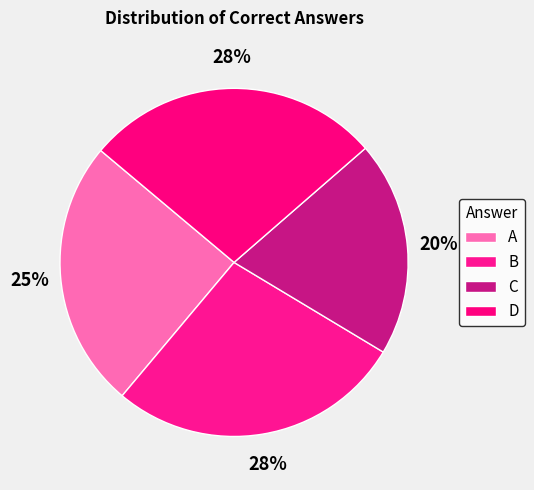

How many segments does this pie chart have?

4